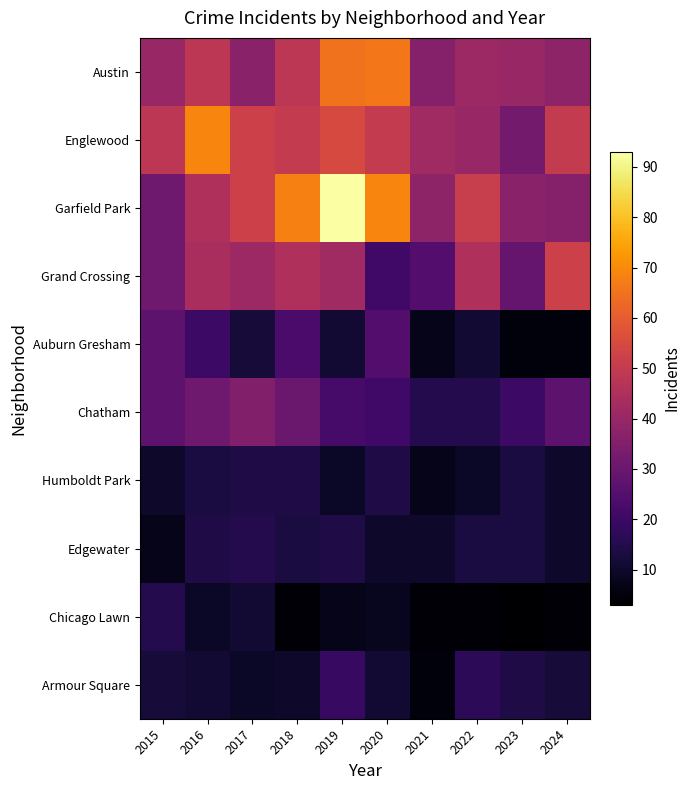

Rank the series at 2020 from lowest to highest value.

Chicago Lawn, Edgewater, Armour Square, Humboldt Park, Grand Crossing, Chatham, Auburn Gresham, Englewood, Austin, Garfield Park